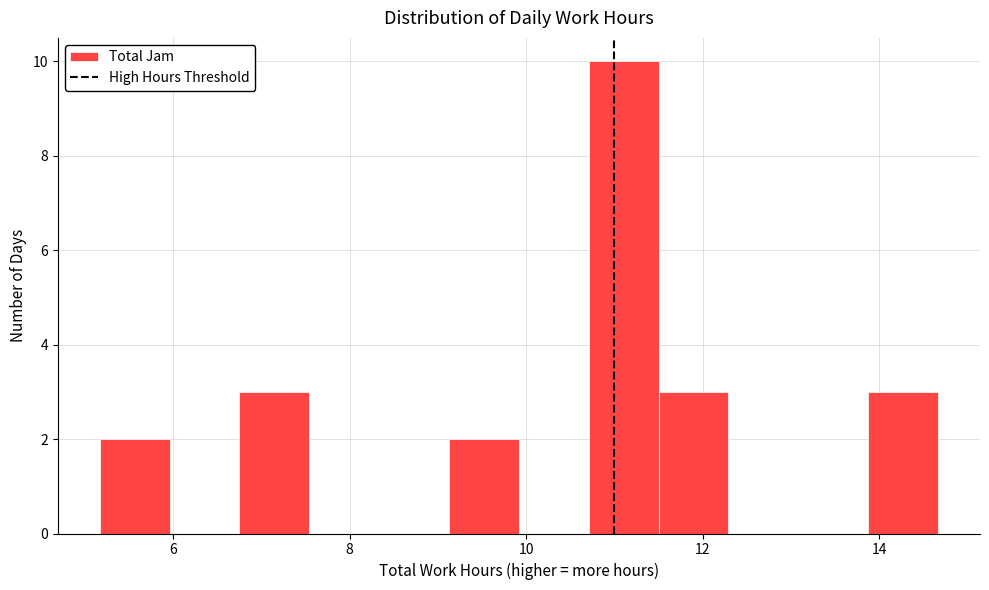

Read against the x-axis, roughly where is the centre of the tallest bar?

11.2